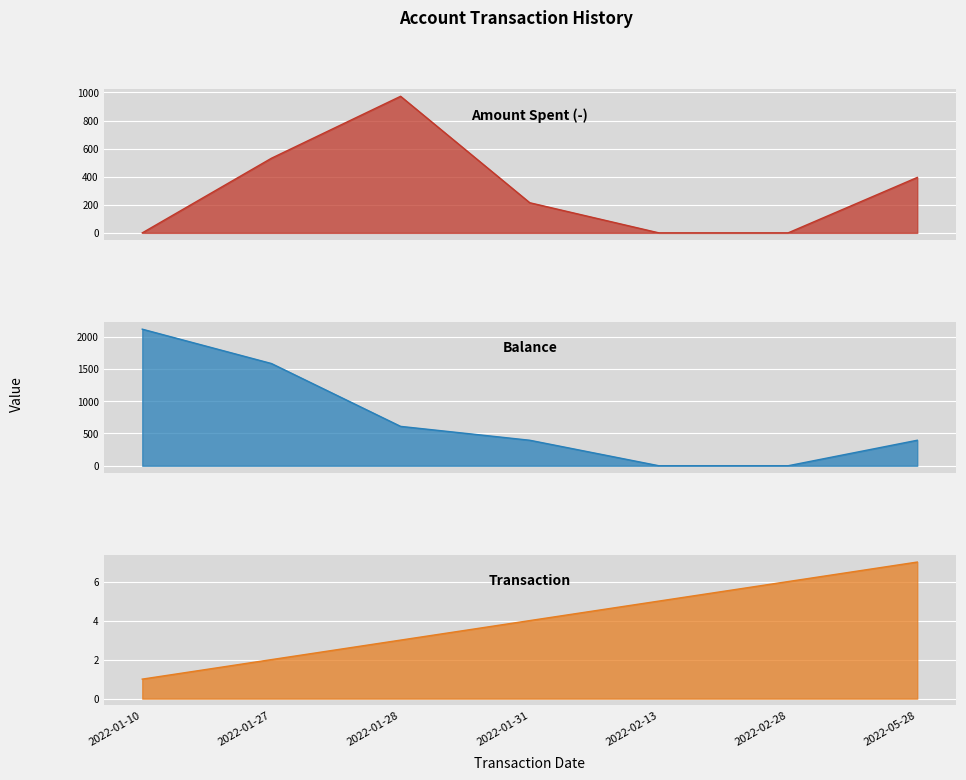

What is the difference between the second highest and minimum values in the Transaction series?

5.0